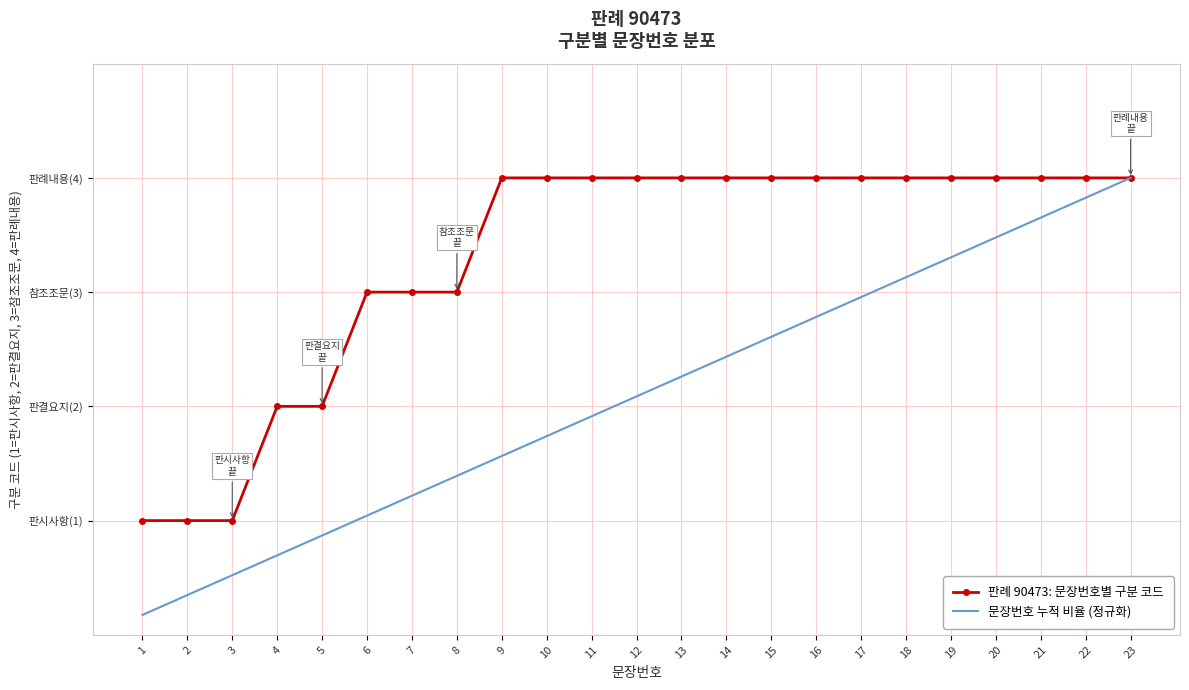

What value does the 판례 90473: 문장번호별 구분 코드 series have at 14?

4.0